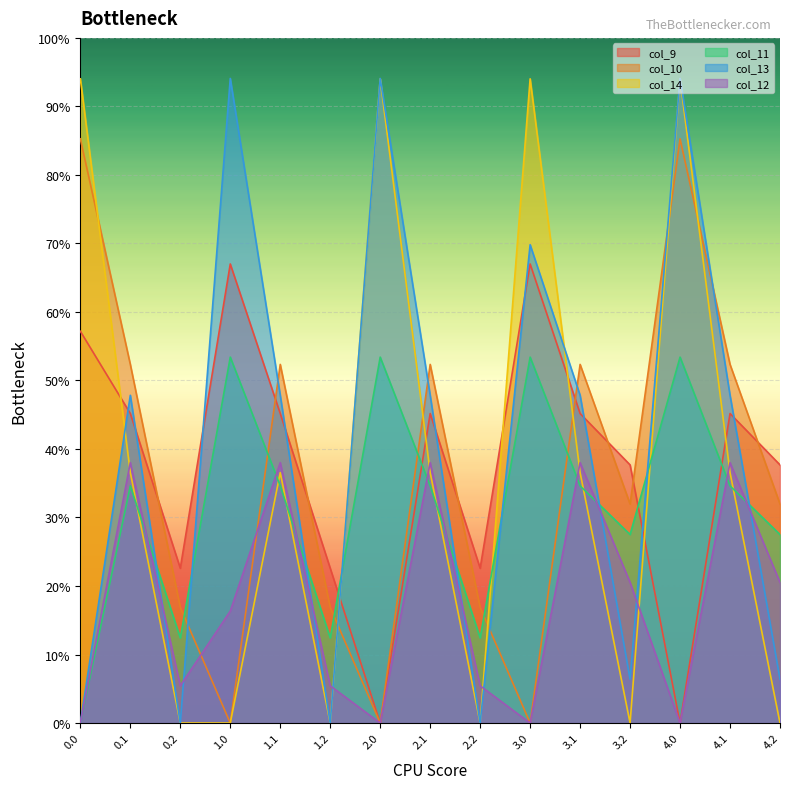

What are all the series names shown in the legend?

col_9, col_10, col_14, col_11, col_13, col_12